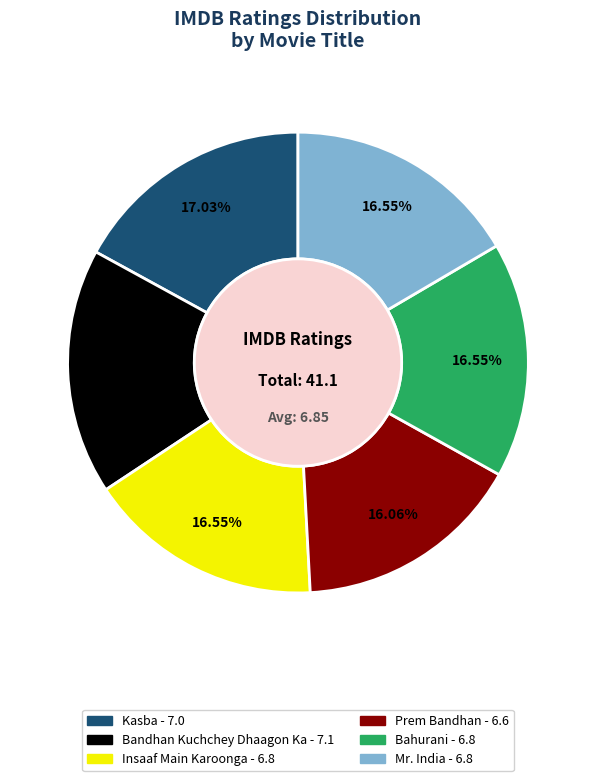

The Bandhan Kuchchey Dhaagon Ka slice represents 17% of the pie. True or false?

True